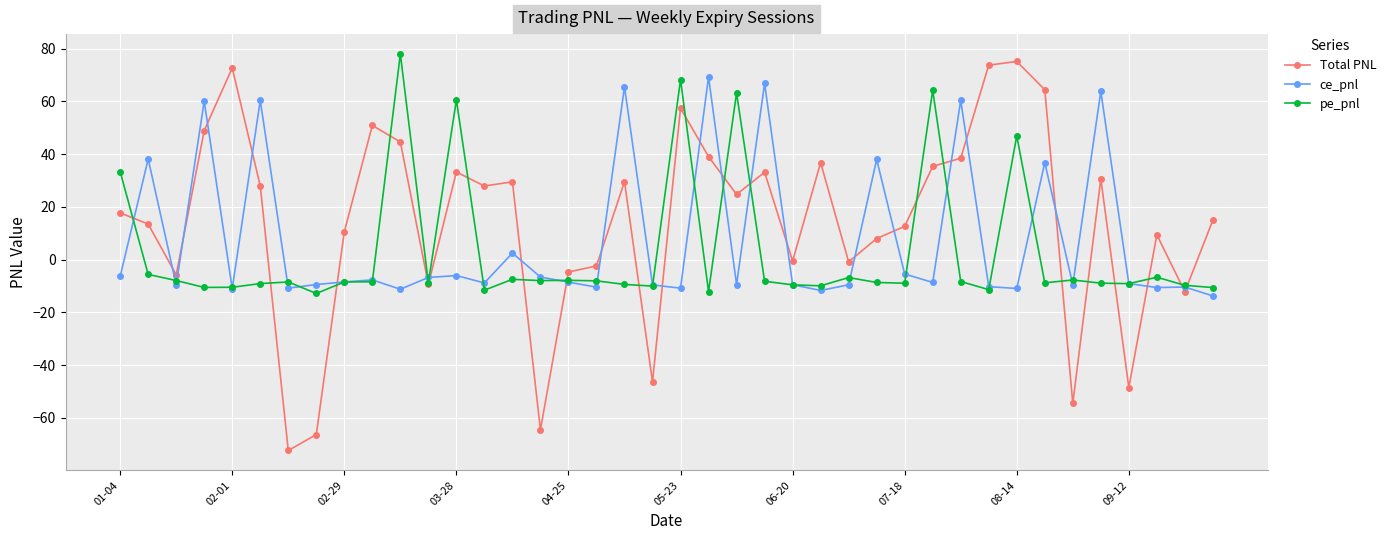

What are all the series names shown in the legend?

Total PNL, ce_pnl, pe_pnl